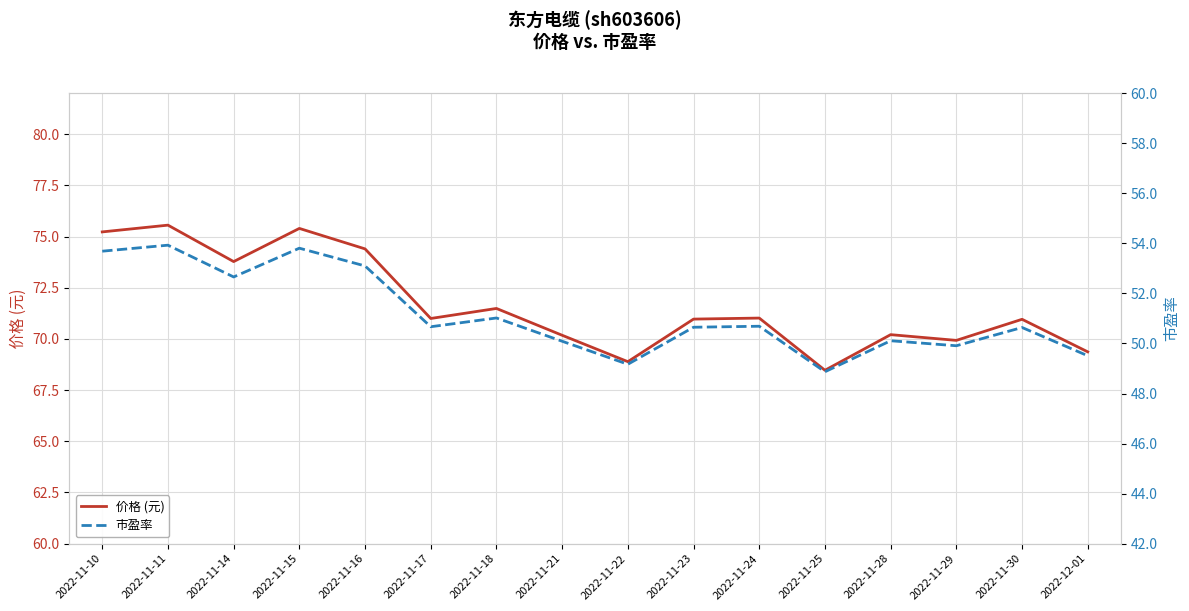

What is the label of the 8th point from the left?

2022-11-21